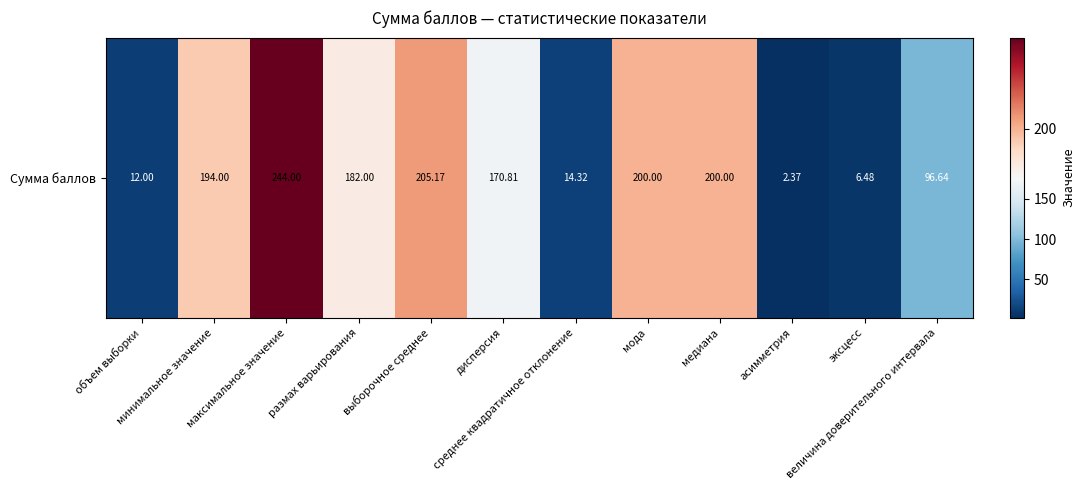

What value does the data have at выборочное среднее?

205.2